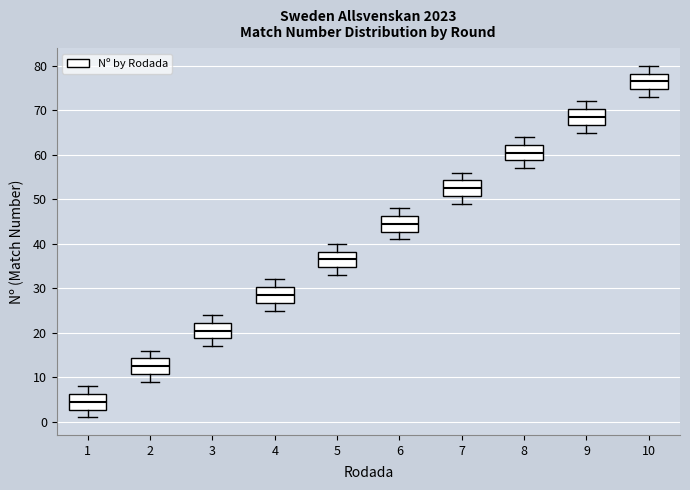

Which box's median line is the highest?

10